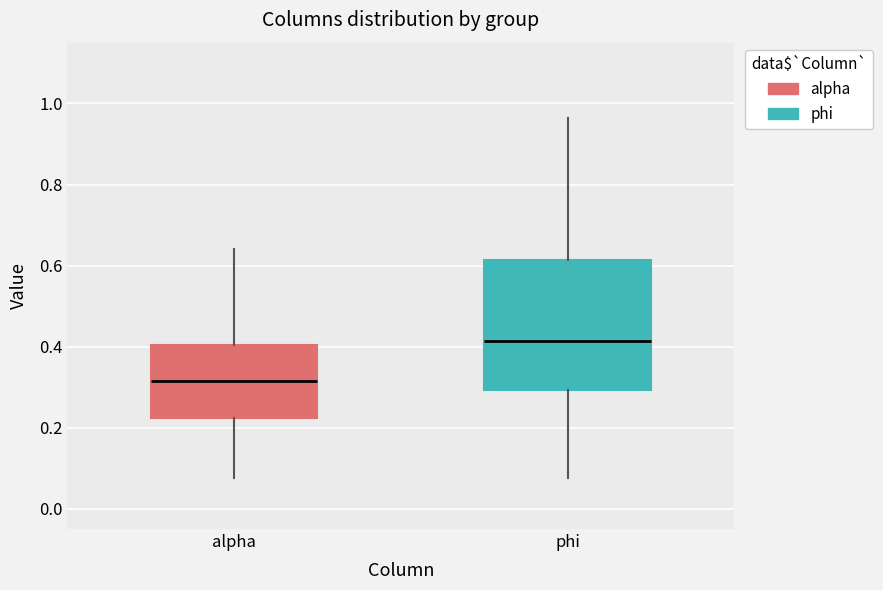

Which box has the highest median line?

phi